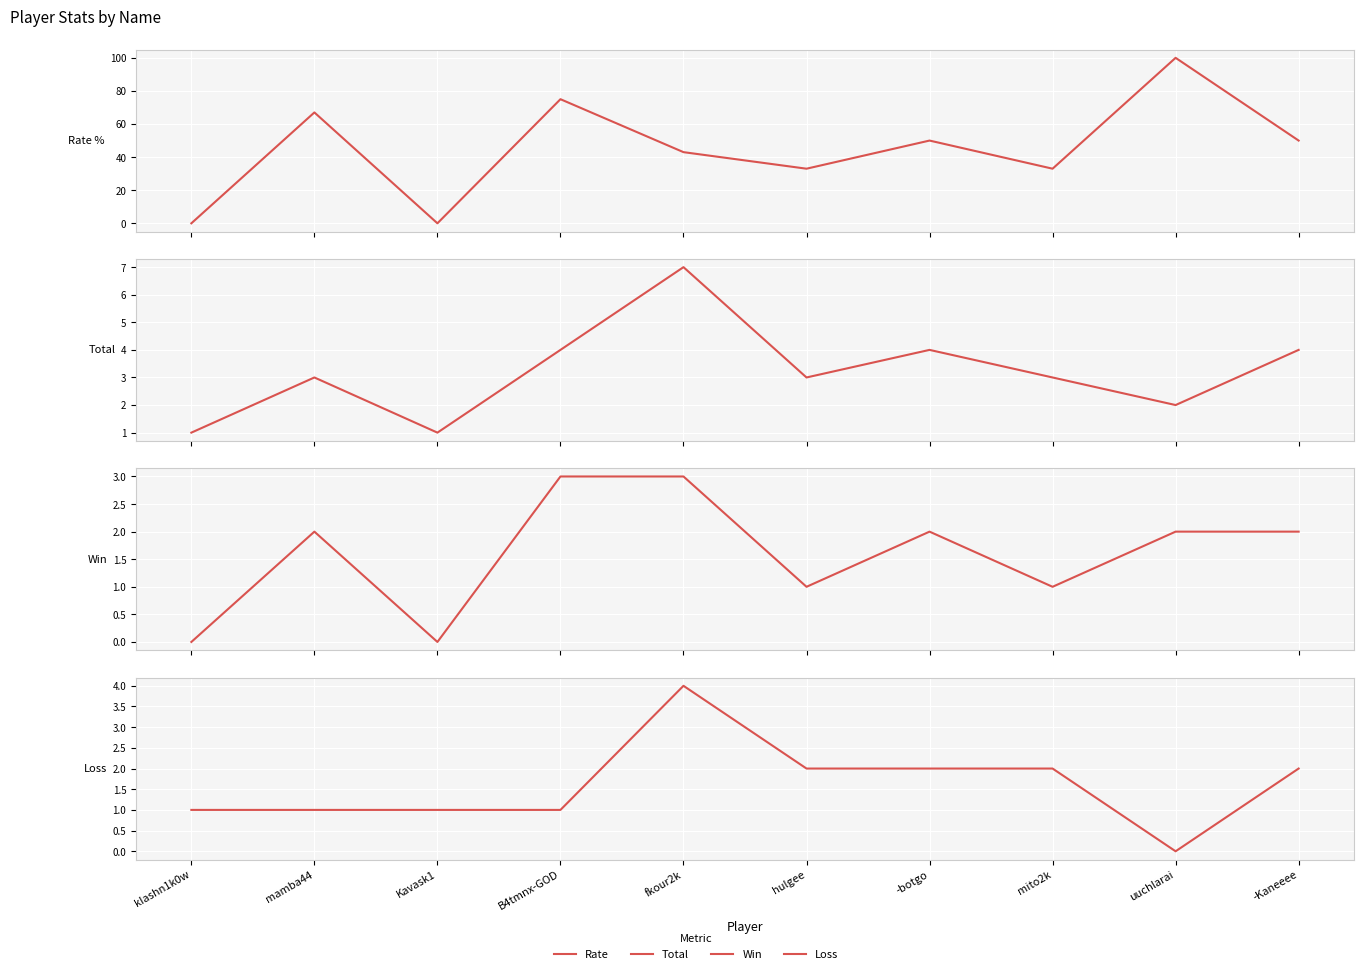

Read the Loss value at -Kaneeee.

2